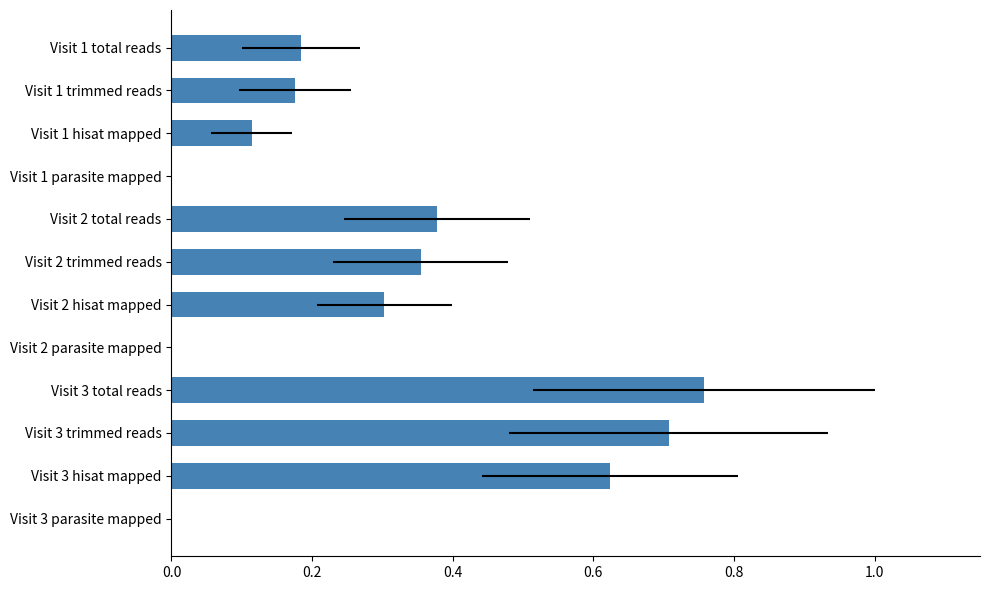

Count the number of categories in the chart.

12